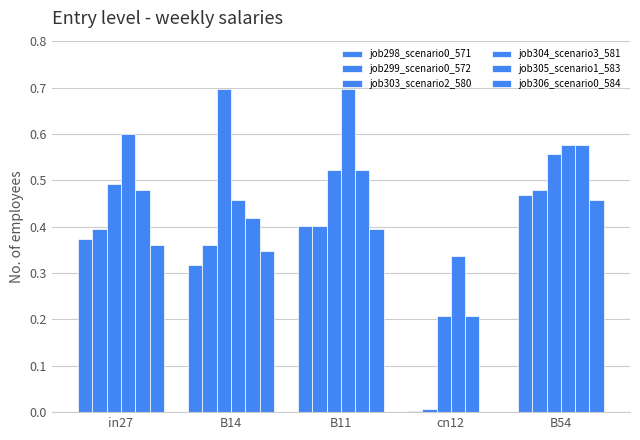

Which series has the widest spread of values?

job303_scenario2_580